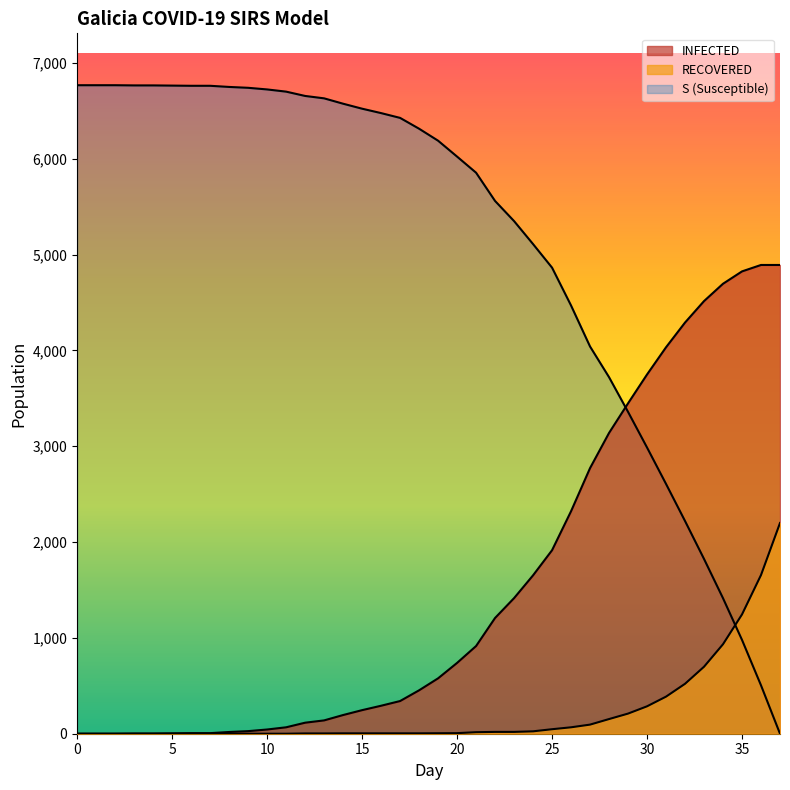

Rank the categories by INFECTED value from lowest to highest.

0, 1, 2, 3, 4, 5, 6, 7, 8, 9, 10, 11, 12, 13, 14, 15, 16, 17, 18, 19, 20, 21, 22, 23, 24, 25, 26, 27, 28, 29, 30, 31, 32, 33, 34, 35, 36, 37